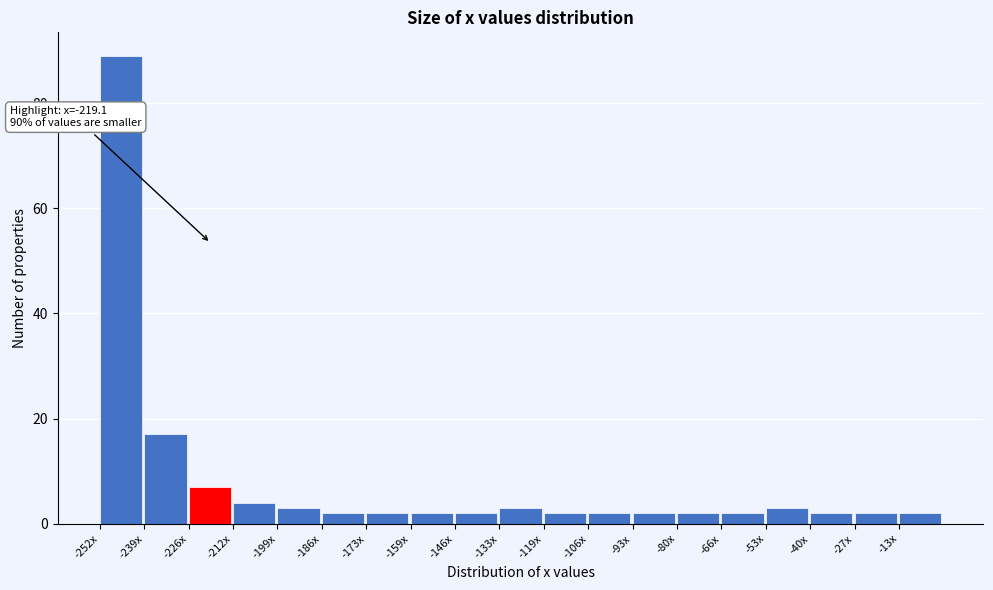

Reading left to right, list all the values displayed in this chart.

-252x=89	-239x=17	-226x=7	-212x=4	-199x=3	-186x=2	-173x=2	-159x=2	-146x=2	-133x=3	-119x=2	-106x=2	-93x=2	-80x=2	-66x=2	-53x=3	-40x=2	-27x=2	-13x=2